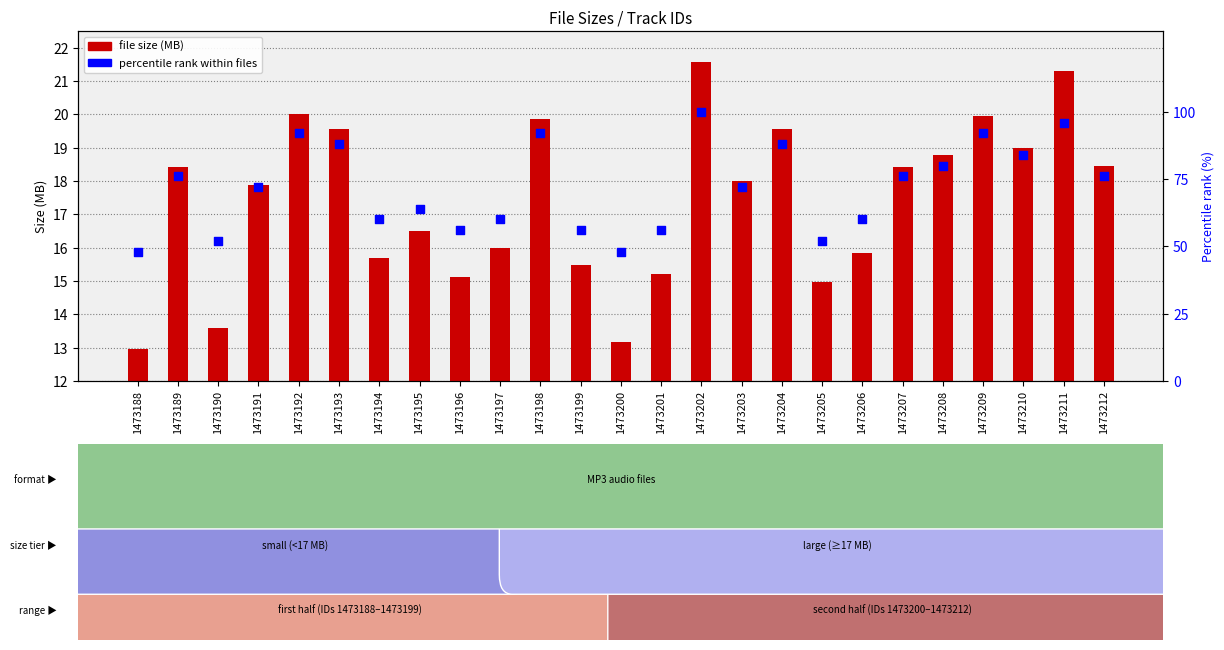

Is the value of file size (MB) at 1473201 greater than the value of percentile rank at 1473190?

No